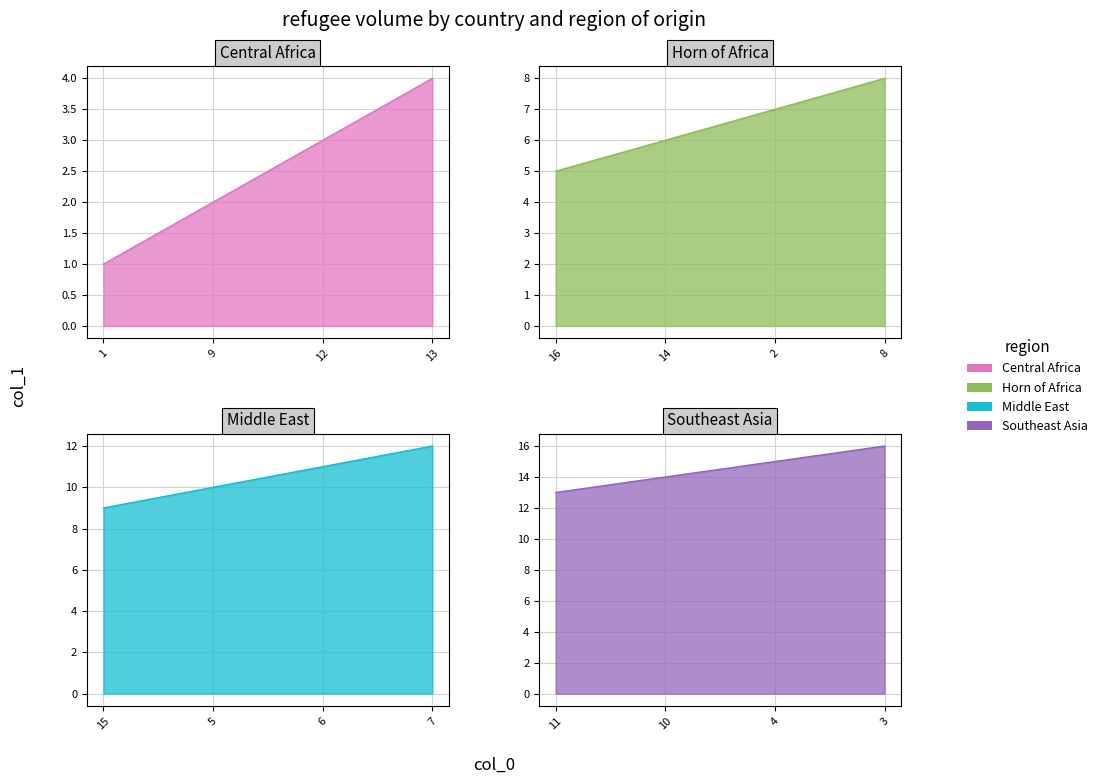

How many values exceed 9?

7